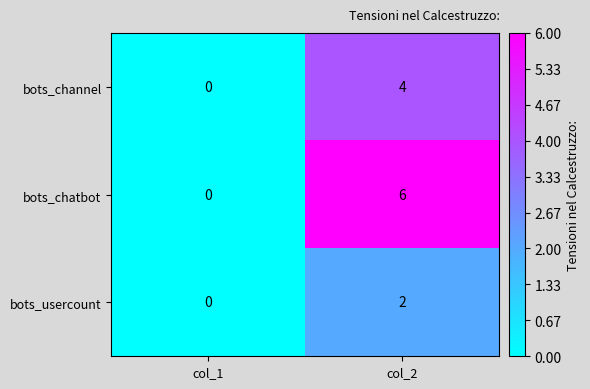

Reading left to right, list all the values displayed in this chart.

bots_channel: col_1=0	col_2=4
bots_chatbot: col_1=0	col_2=6
bots_usercount: col_1=0	col_2=2